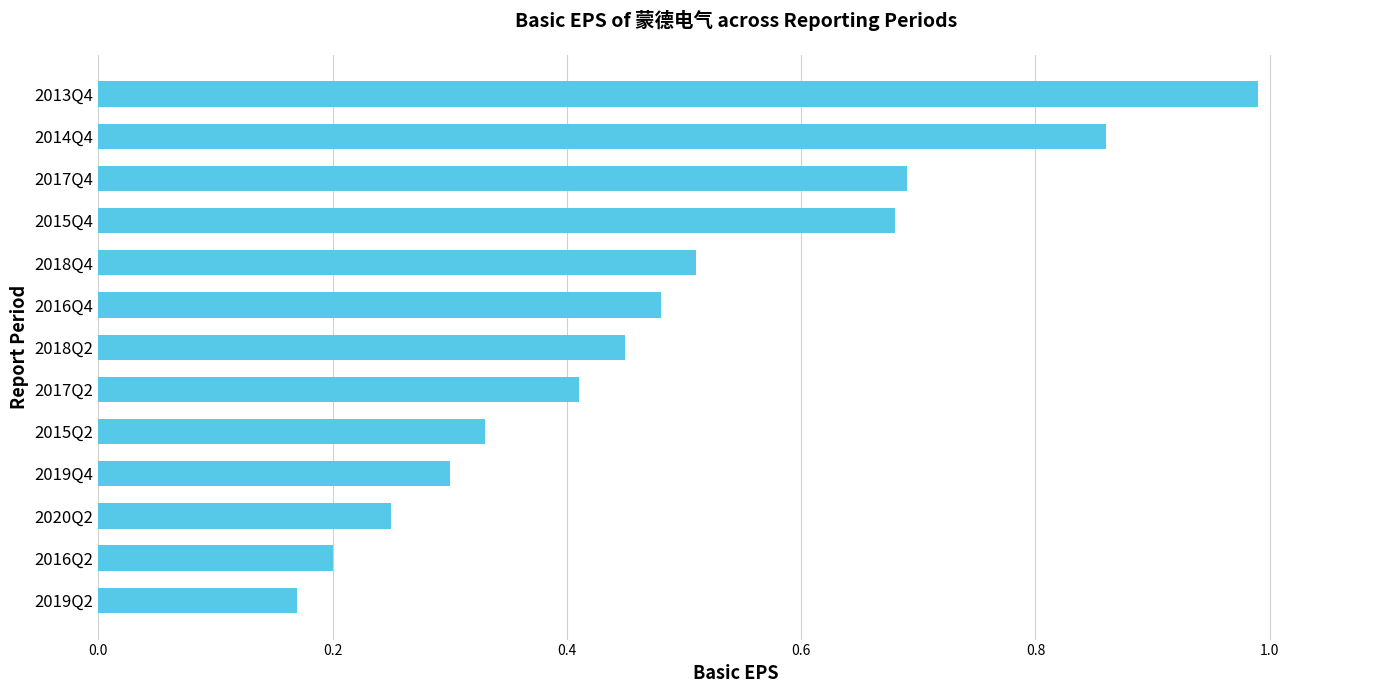

What is the difference between the maximum and minimum values?

0.8